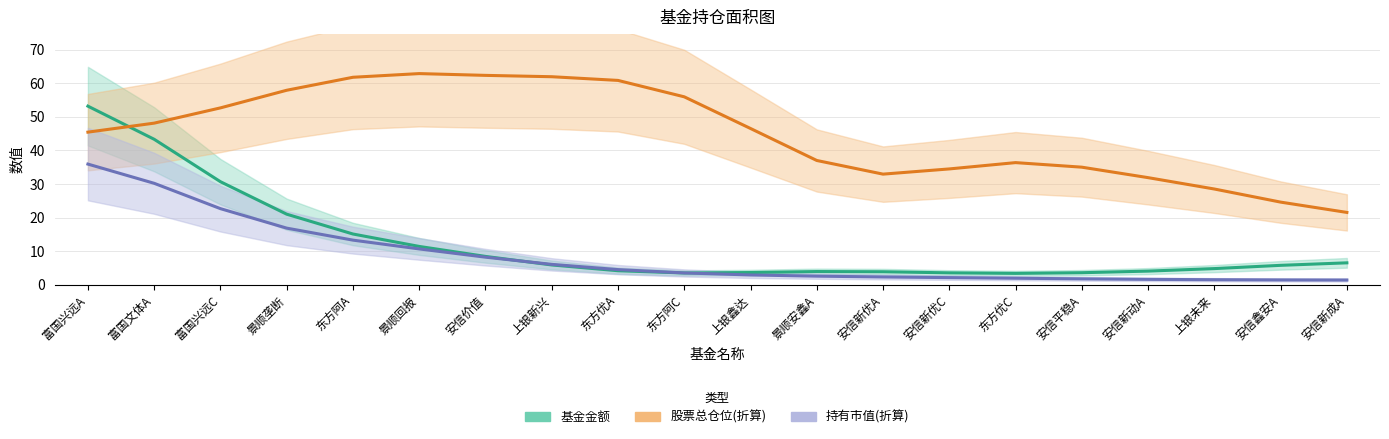

Reading left to right, what are all the values shown in this chart?

基金金额: 富国兴远A=53.2	富国文体A=43.3	富国兴远C=30.7	景顺垄断=21.0	东方阿A=15.2	景顺回报=11.5	安信价值=8.5	上银新兴=5.9	东方优A=4.2	东方阿C=3.6	上银鑫达=3.7	景顺安鑫A=4.0	安信新优A=3.9	安信新优C=3.6	东方优C=3.4	安信平稳A=3.6	安信新动A=4.1	上银未来=4.9	安信鑫安A=5.8	安信新成A=6.6
股票总仓位(折算): 富国兴远A=45.5	富国文体A=48.1	富国兴远C=52.7	景顺垄断=57.9	东方阿A=61.8	景顺回报=62.9	安信价值=62.4	上银新兴=62.0	东方优A=60.9	东方阿C=56.0	上银鑫达=46.5	景顺安鑫A=37.0	安信新优A=33.0	安信新优C=34.5	东方优C=36.4	安信平稳A=35.0	安信新动A=31.9	上银未来=28.5	安信鑫安A=24.6	安信新成A=21.6
持有市值(折算): 富国兴远A=36.0	富国文体A=30.2	富国兴远C=22.7	景顺垄断=16.9	东方阿A=13.3	景顺回报=10.7	安信价值=8.3	上银新兴=6.1	东方优A=4.6	东方阿C=3.6	上银鑫达=3.0	景顺安鑫A=2.6	安信新优A=2.4	安信新优C=2.2	东方优C=2.0	安信平稳A=1.8	安信新动A=1.7	上银未来=1.6	安信鑫安A=1.5	安信新成A=1.5